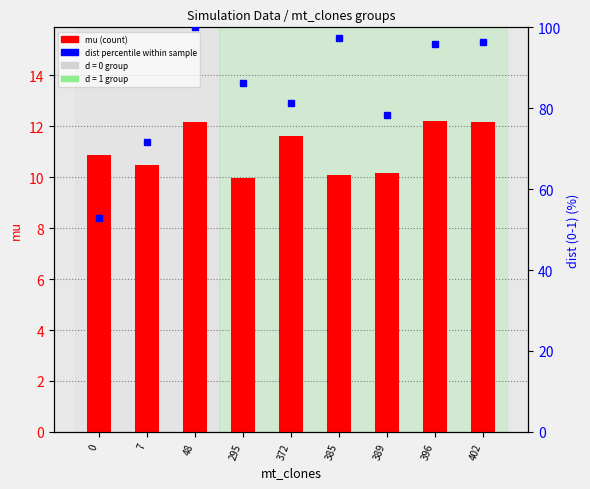

At which category does the chart reach its minimum across all series?

295